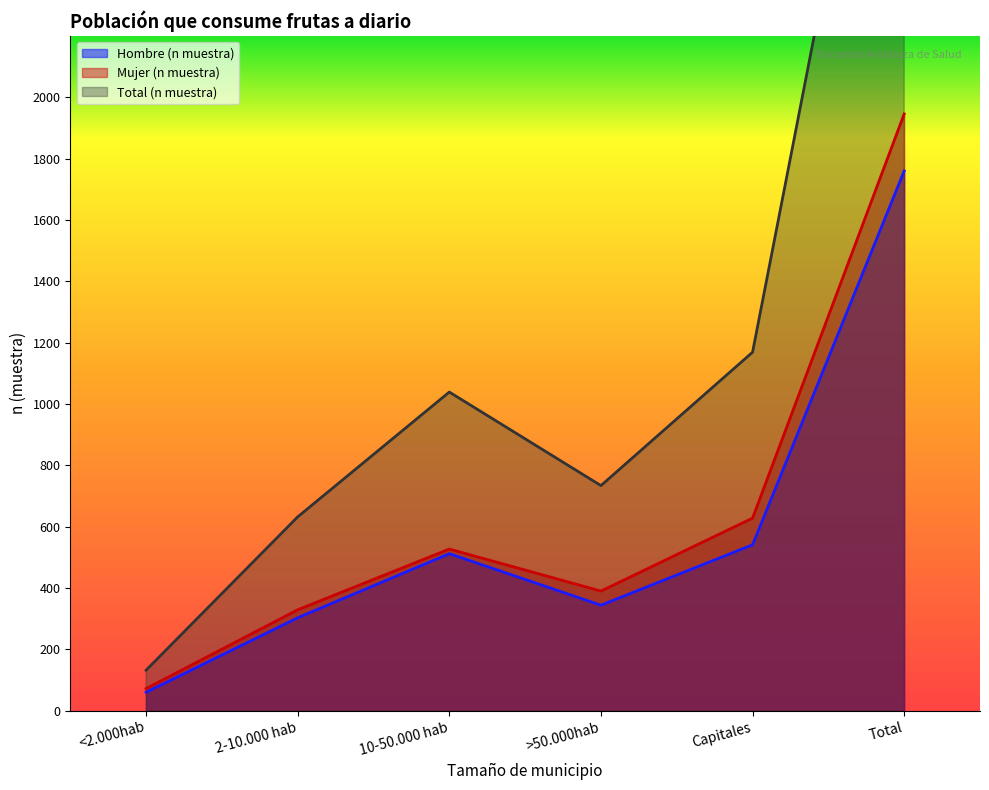

Reading right to left, list all the values displayed in this chart.

Hombre (n muestra): 1760	541	344	512	303	60
Mujer (n muestra): 1946	628	390	527	329	72
Total (n muestra): 3706	1169	734	1039	632	132